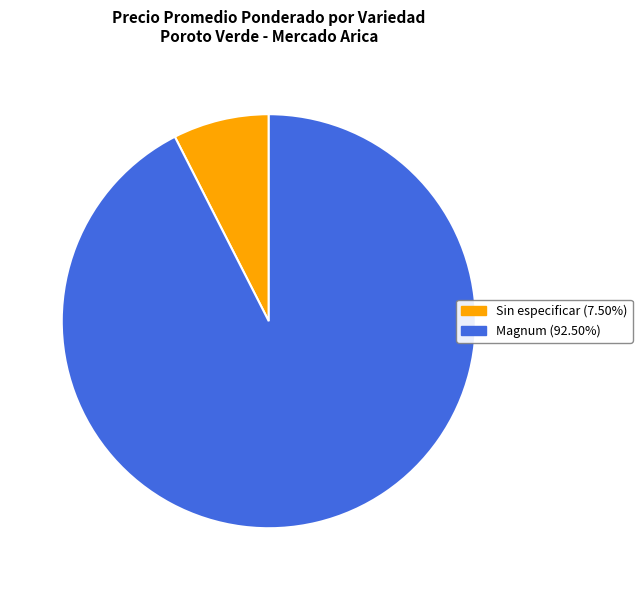

Rank the categories by value from highest to lowest.

Magnum, Sin especificar